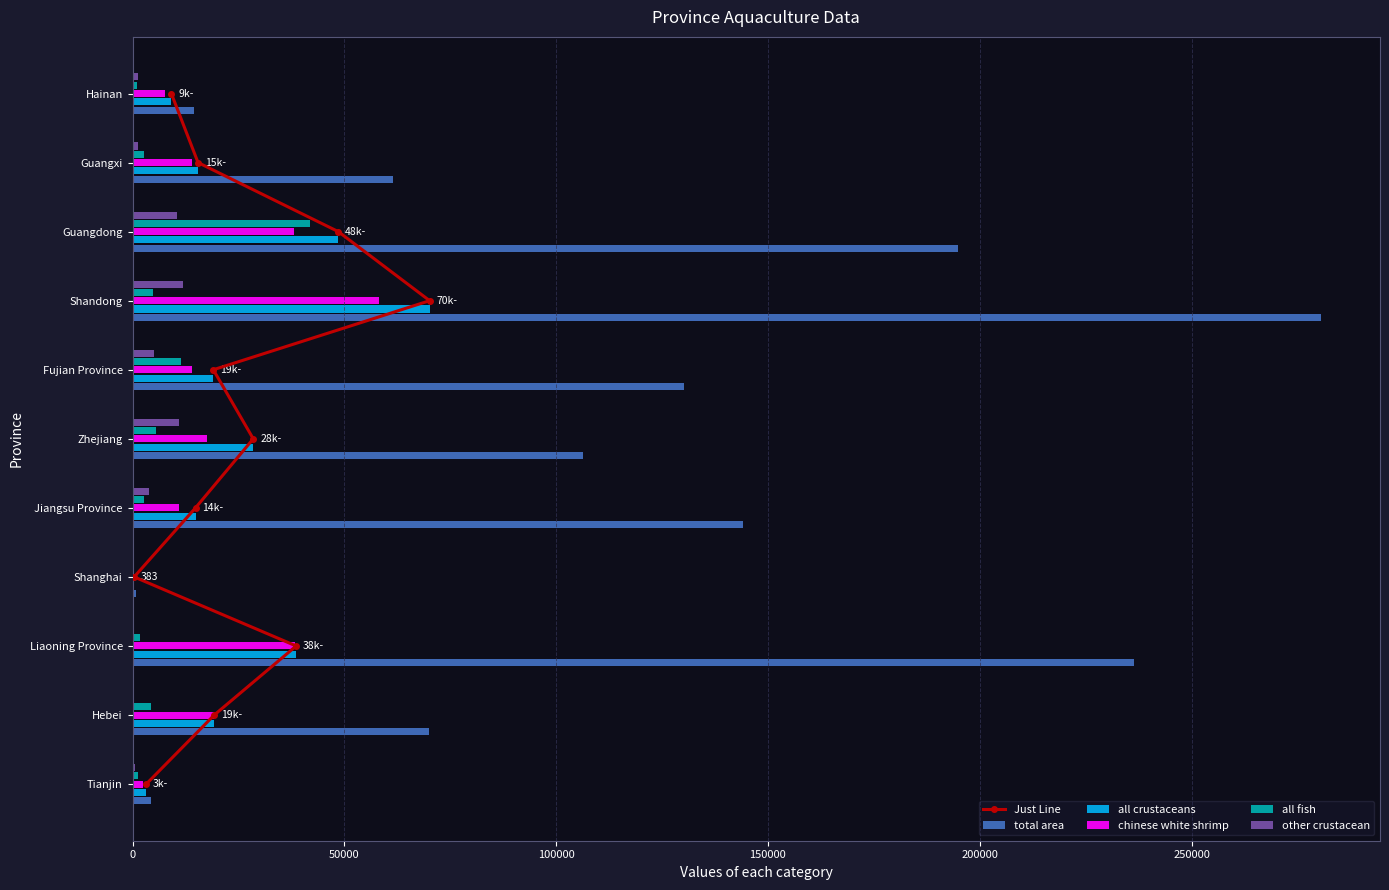

What are all the series names shown in the legend?

Just Line, total area, all crustaceans, chinese white shrimp, all fish, other crustacean